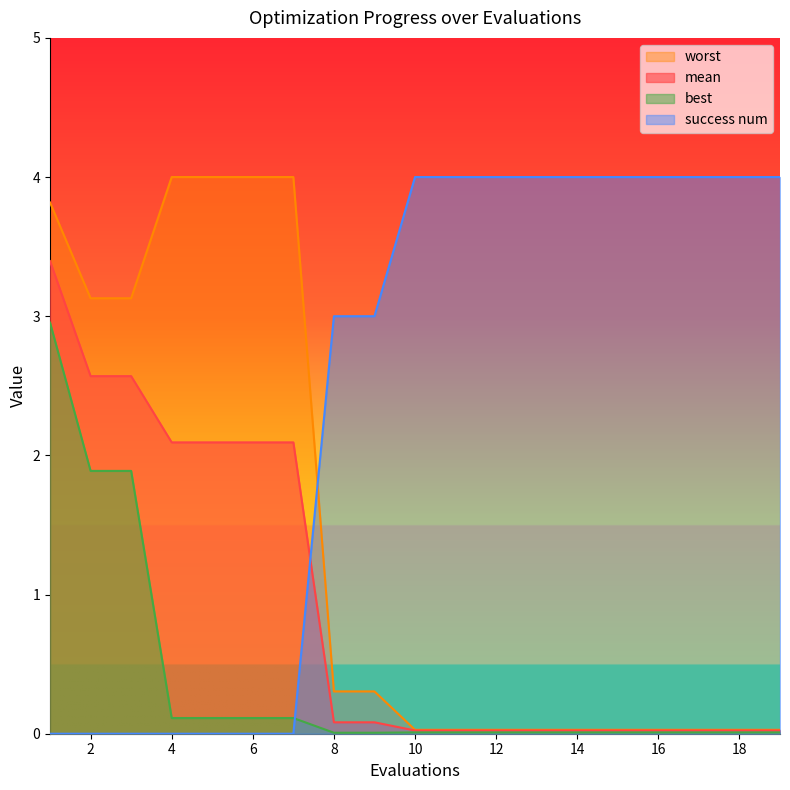

Is the value of best at 1 greater than the value of success num at 17?

No